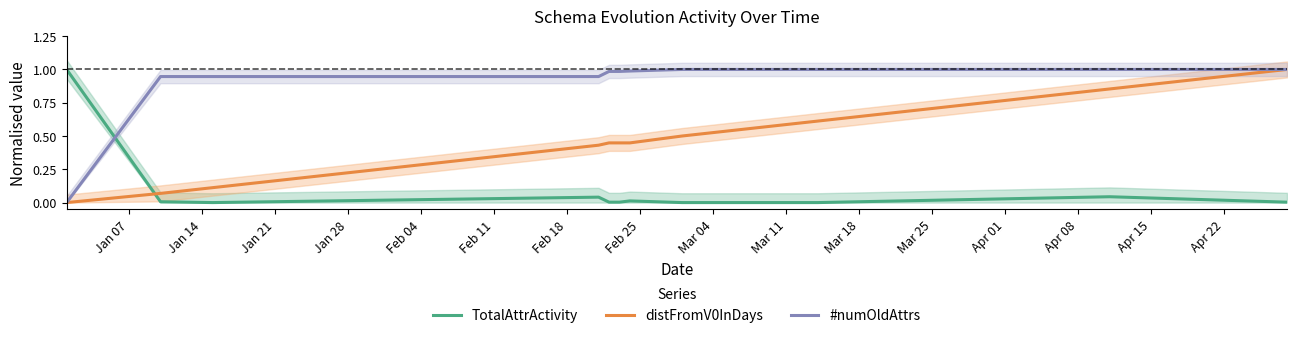

True or false: #numOldAttrs and TotalAttrActivity cross at least once.

True